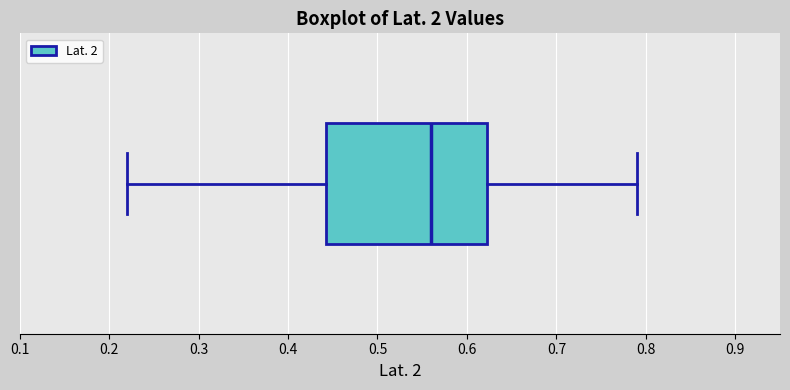

Read this box plot against the x-axis: the position of the median line, the range covered by the box, and the ends of both whiskers. The values are not printed on the chart, so give them approximately, as read against the axis.

median 0.56, box 0.44 to 0.62, whiskers 0.22 to 0.79